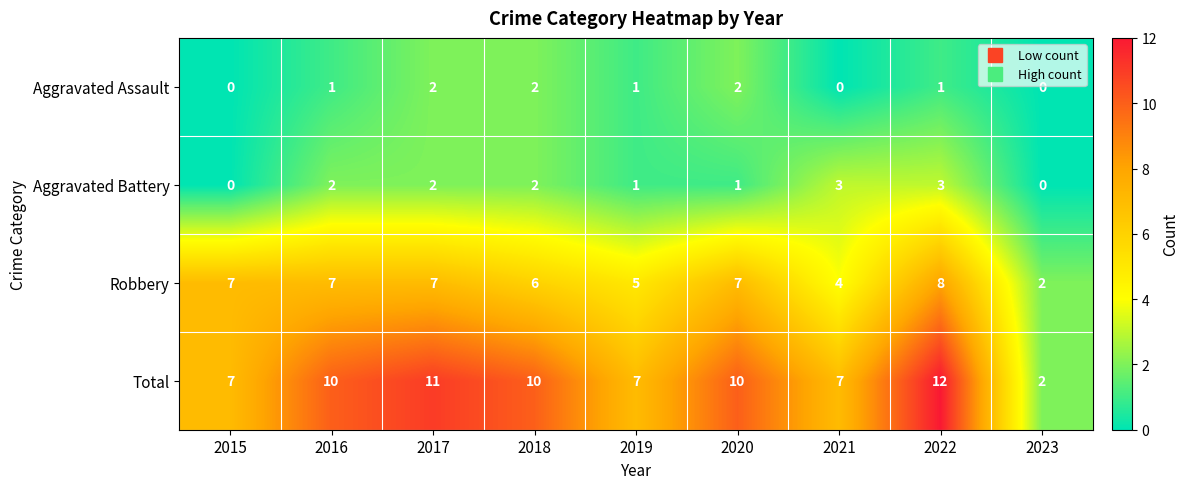

What is the total value across all series at 2023?

4